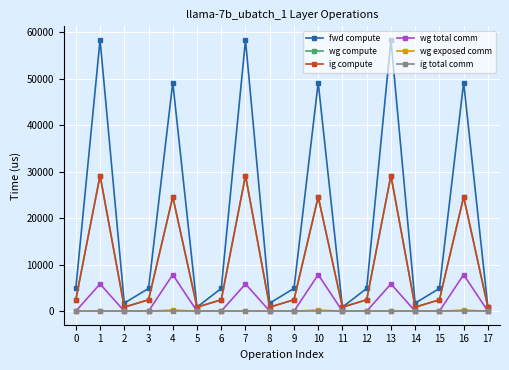

Reading left to right, what are all the values shown in this chart?

fwd compute: 0=4888.6	1=58353.1	2=1727.8	3=4888.6	4=49180.2	5=863.9	6=4888.6	7=58353.1	8=1727.8	9=4888.6	10=49180.2	11=863.9	12=4888.6	13=58353.1	14=1727.8	15=4888.6	16=49180.2	17=863.9
wg compute: 0=2444.3	1=29176.6	2=863.9	3=2444.3	4=24590.1	5=863.9	6=2444.3	7=29176.6	8=863.9	9=2444.3	10=24590.1	11=863.9	12=2444.3	13=29176.6	14=863.9	15=2444.3	16=24590.1	17=863.9
ig compute: 0=2444.3	1=29176.6	2=863.9	3=2444.3	4=24590.1	5=863.9	6=2444.3	7=29176.6	8=863.9	9=2444.3	10=24590.1	11=863.9	12=2444.3	13=29176.6	14=863.9	15=2444.3	16=24590.1	17=863.9
wg total comm: 0=0.0	1=5855.3	2=0.0	3=0.0	4=7851.5	5=0.0	6=0.0	7=5855.3	8=0.0	9=0.0	10=7851.5	11=0.0	12=0.0	13=5855.3	14=0.0	15=0.0	16=7851.5	17=0.0
wg exposed comm: 0=0.0	1=0.0	2=0.0	3=0.0	4=234.0	5=0.0	6=0.0	7=0.0	8=0.0	9=0.0	10=234.0	11=0.0	12=0.0	13=0.0	14=0.0	15=0.0	16=234.0	17=0.0
ig total comm: 0=0.0	1=0.0	2=0.0	3=0.0	4=0.0	5=0.0	6=0.0	7=0.0	8=0.0	9=0.0	10=0.0	11=0.0	12=0.0	13=0.0	14=0.0	15=0.0	16=0.0	17=0.0